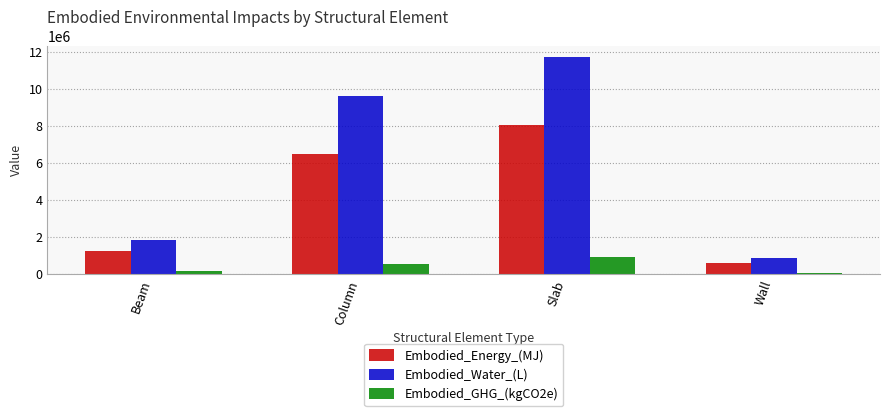

Is it true that Embodied_Energy_(MJ) equals 371359.2 at Beam?

False